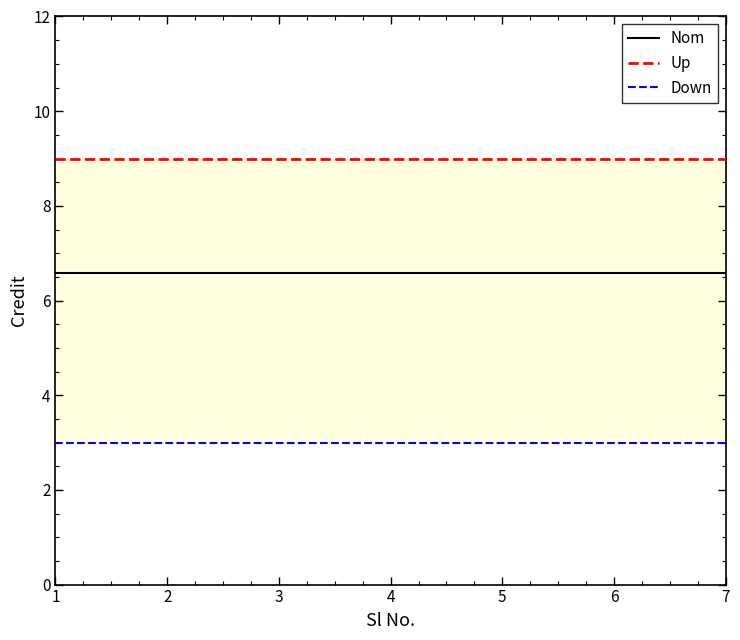

The Up series shows 5.6 at 1. True or false?

False